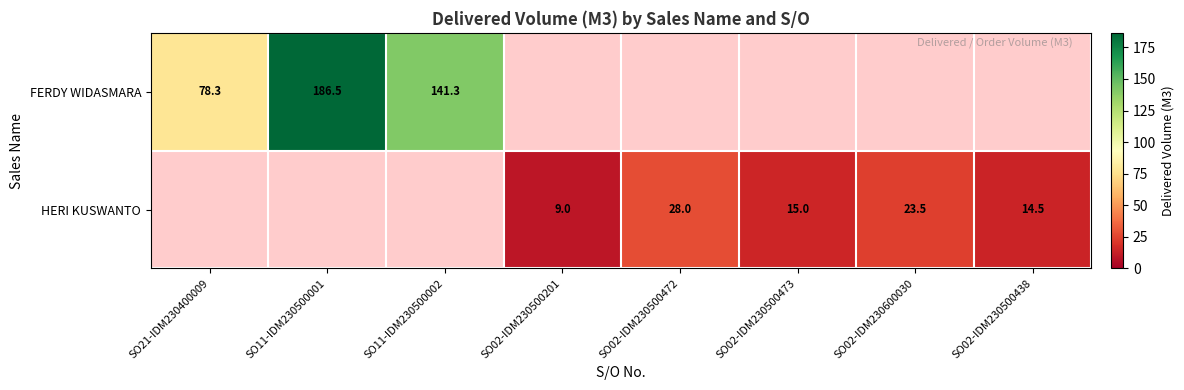

At how many categories does at least one series exceed 177?

1